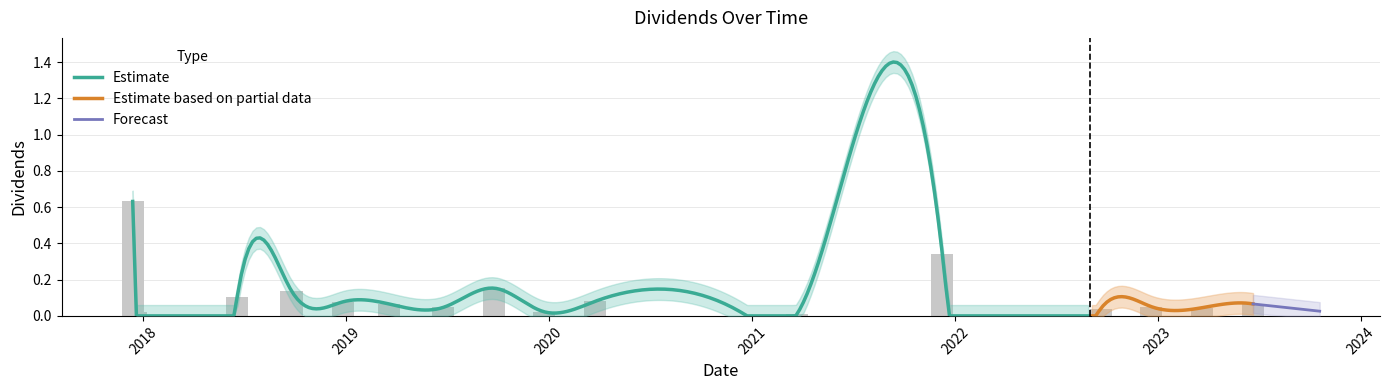

True or false: the data shows 0.0 at 2020-12-22.

False